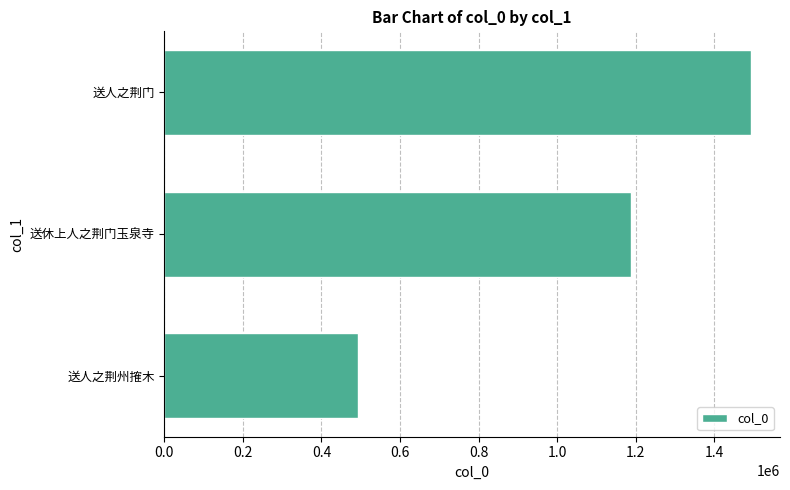

What is the change in value from 送人之荆州搉木 to 送休上人之荆门玉泉寺?

+692908